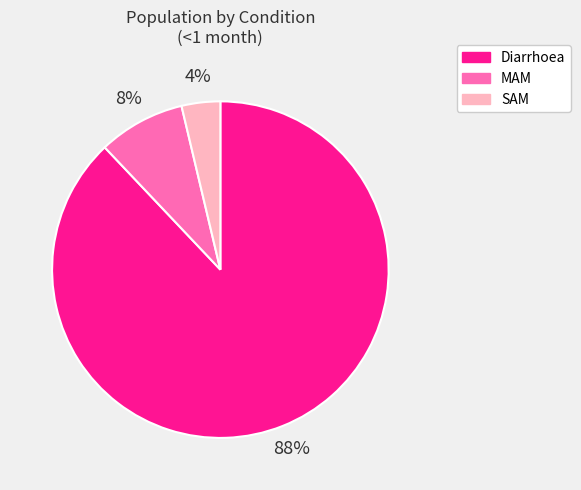

The MAM slice represents 8% of the pie. True or false?

True